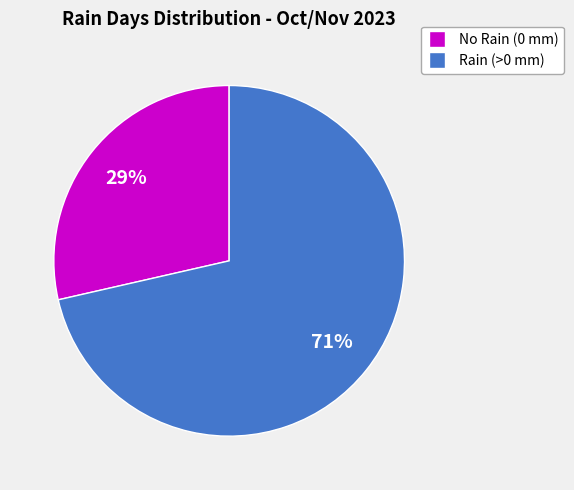

Is there any slice that represents more than half of the pie?

Yes